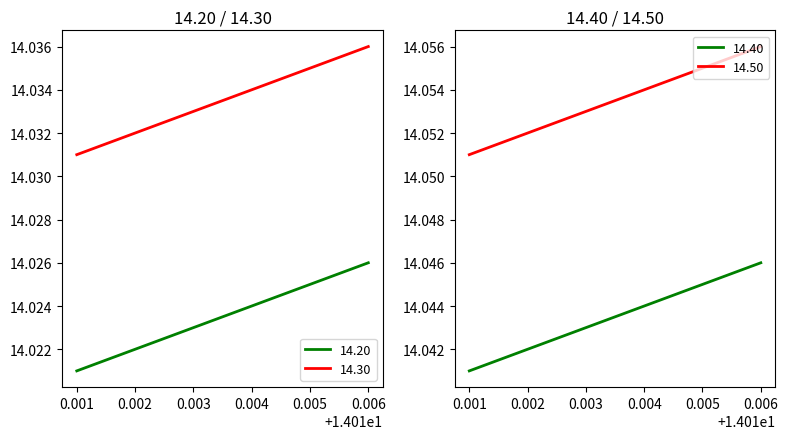

True or false: 14.50 has more than 1 interior local peaks.

False